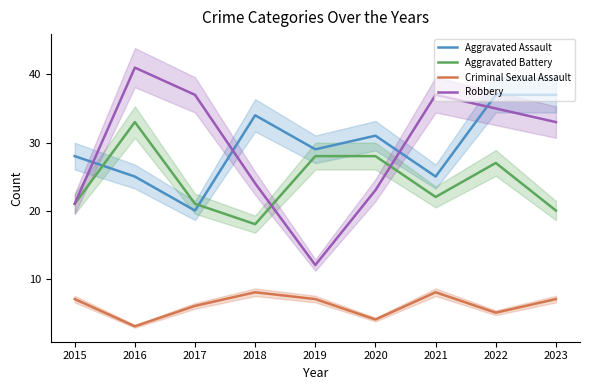

True or false: Robbery and Criminal Sexual Assault cross at least once.

False